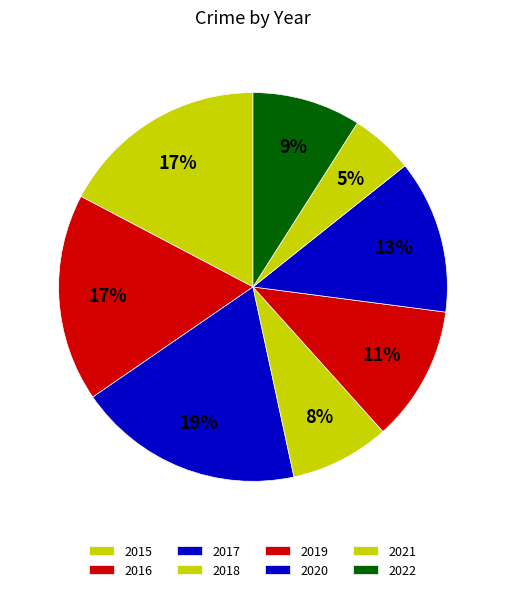

How many slices are in this pie chart?

8